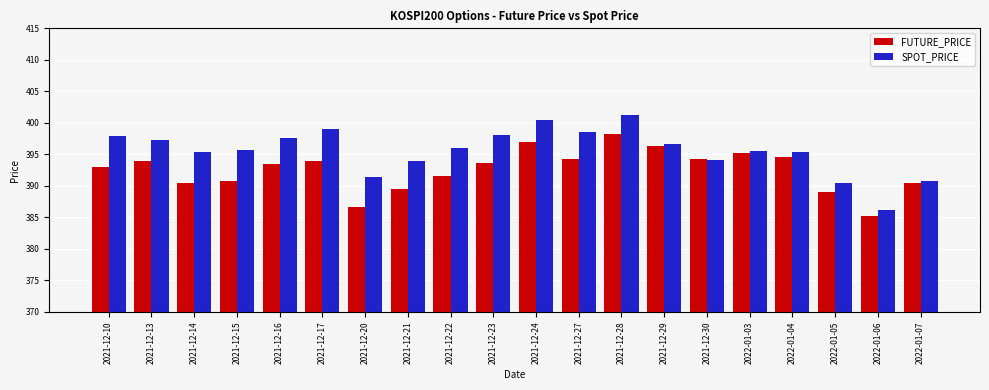

Rank the series by their maximum value, from lowest to highest.

FUTURE_PRICE, SPOT_PRICE